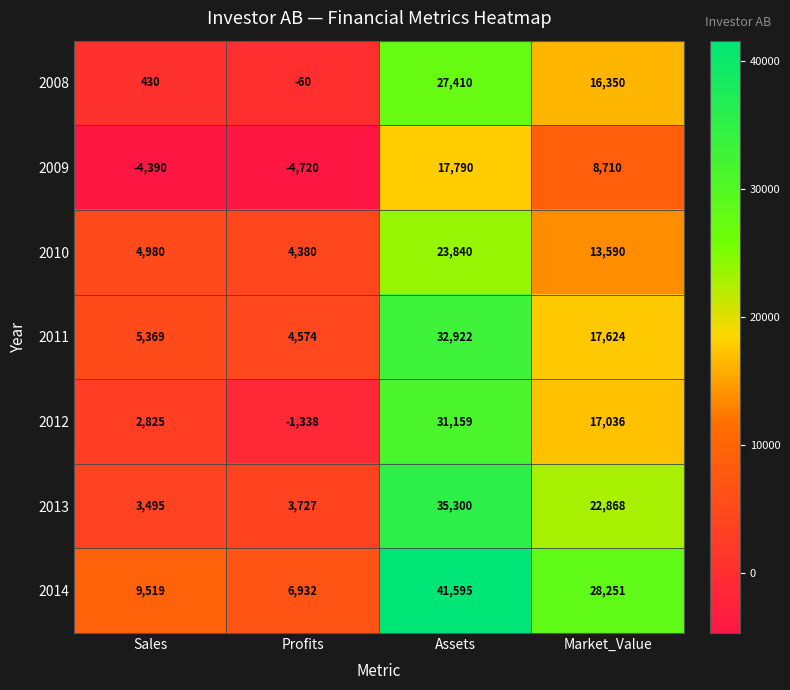

Which series changed the most between Sales and Market_Value?

2013